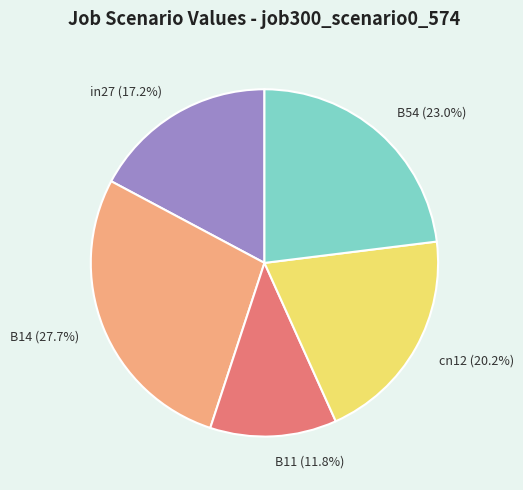

To the nearest percent, what portion does cn12 represent?

20%